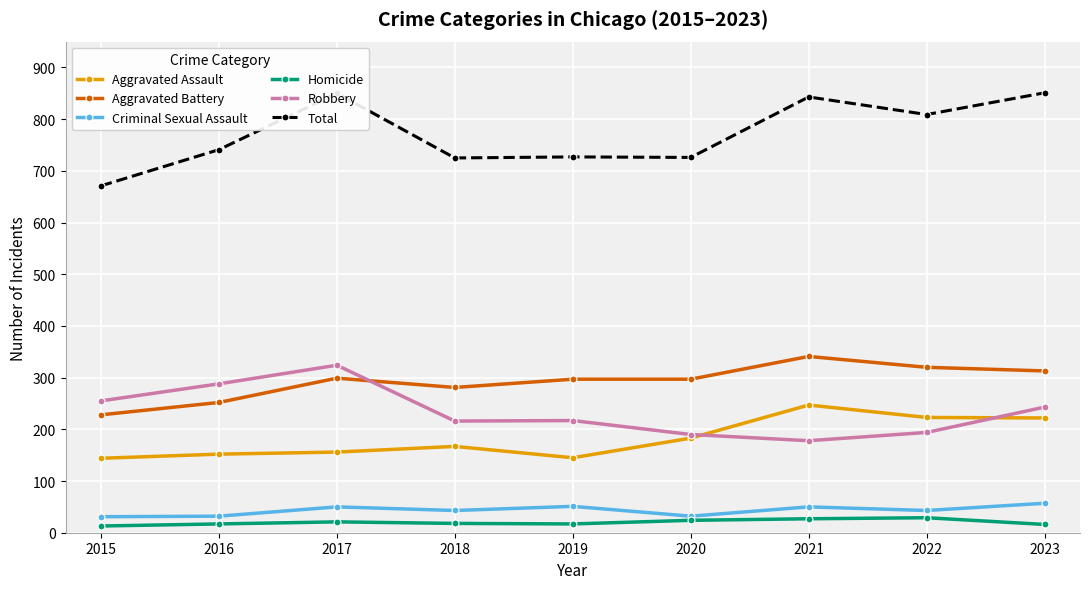

At which category does Total reach its first local peak?

2017